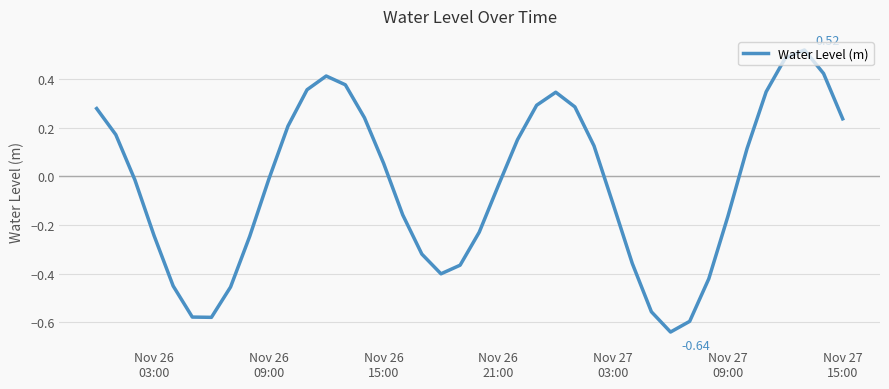

What is the difference between the maximum and minimum values?

1.2